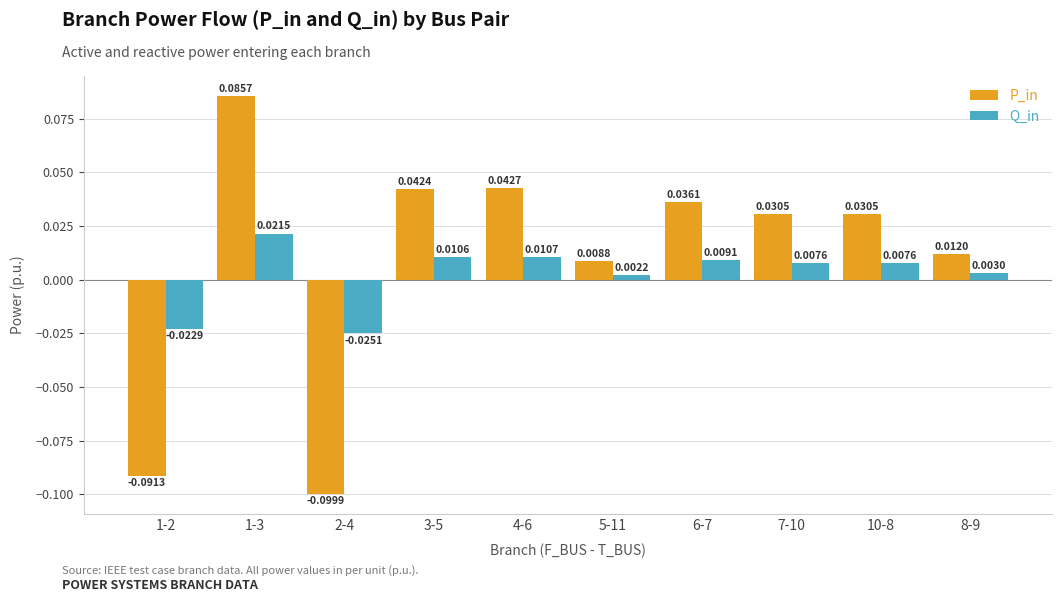

List the series in order of their overall mean, lowest first.

Q_in, P_in